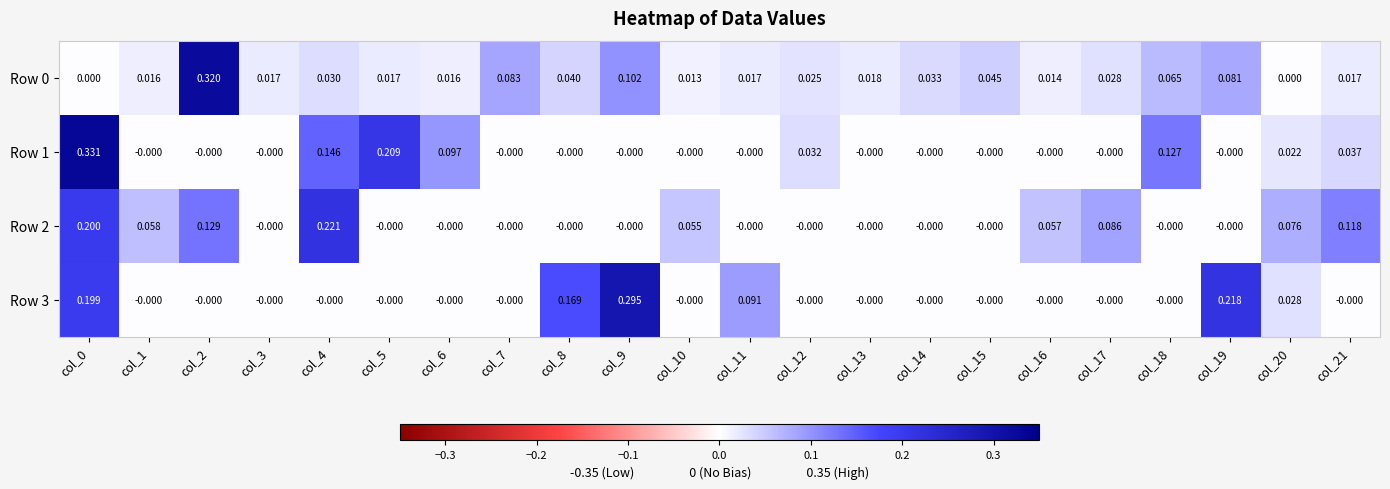

Is the value of Row 2 at col_16 greater than the value of Row 3 at col_11?

No